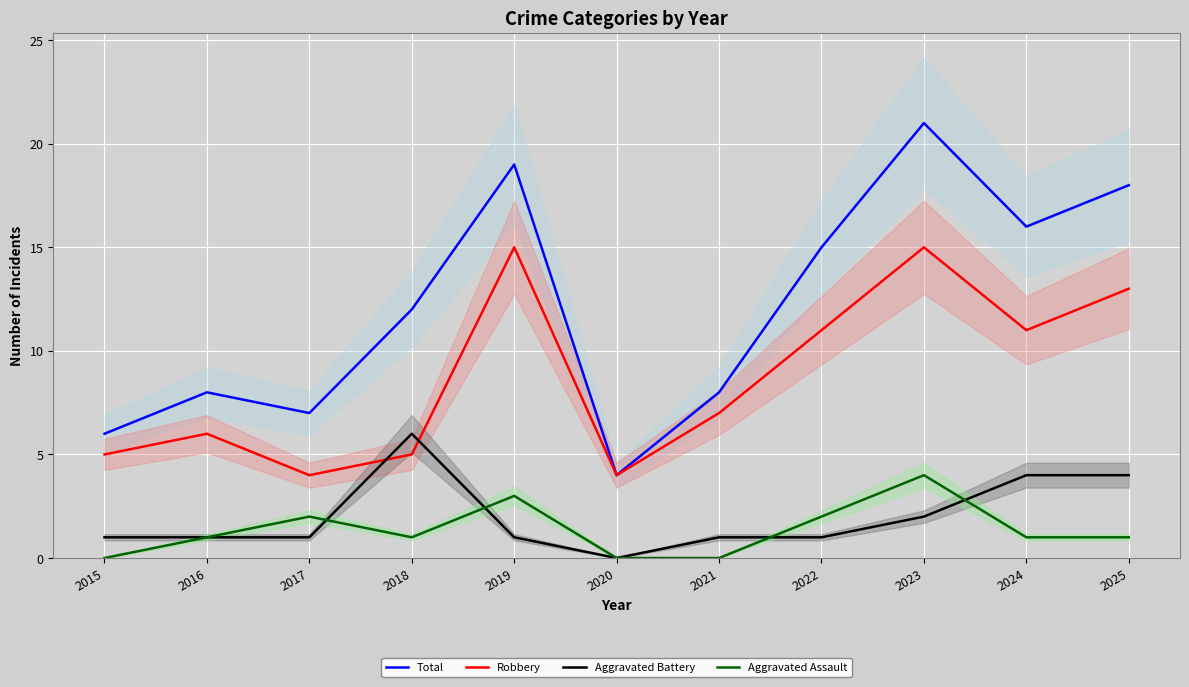

Which series has the largest total across all categories?

Total